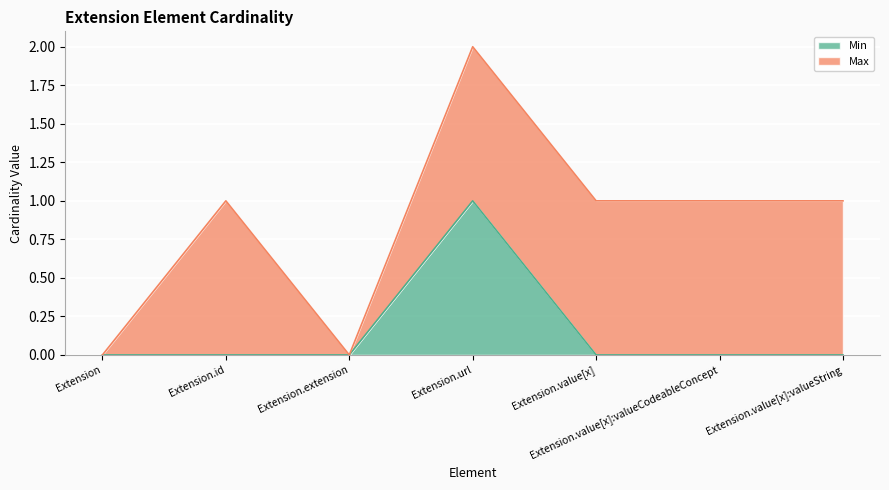

At which category is the sum across all series the highest?

Extension.url